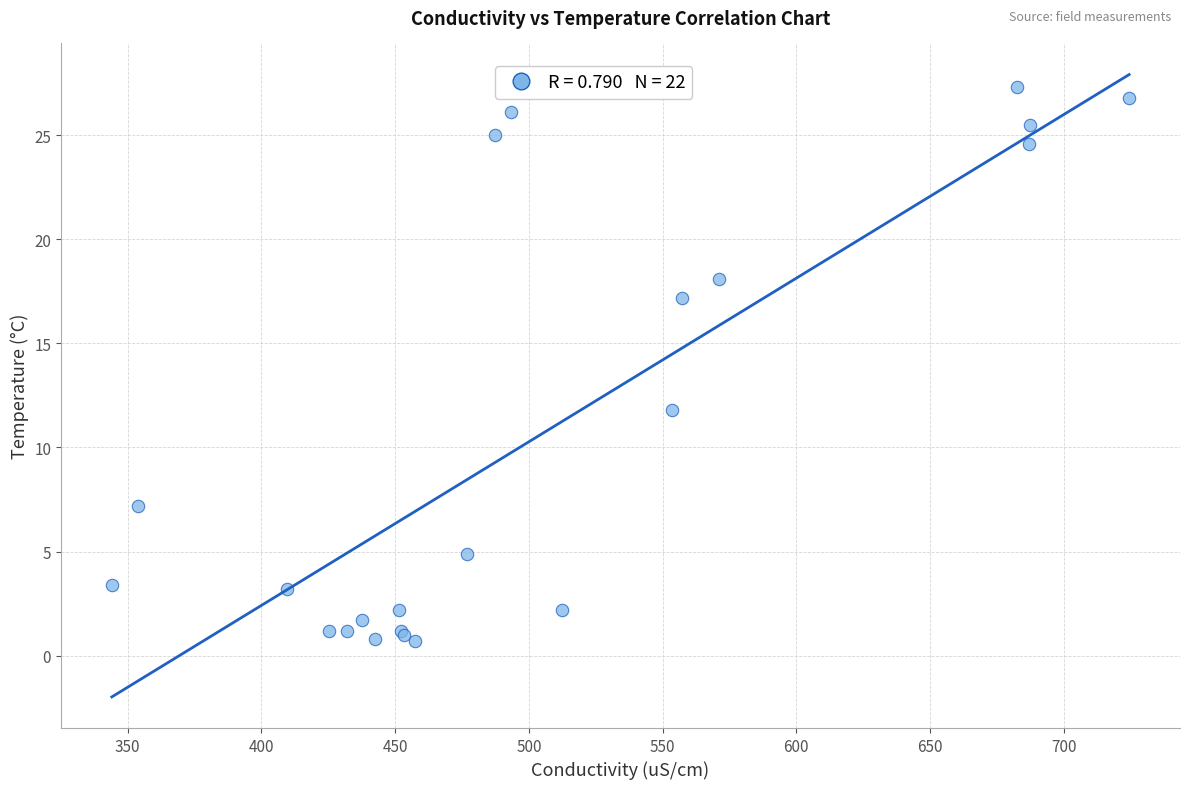

What Y value in the scatter plot is closest to 14?

11.8